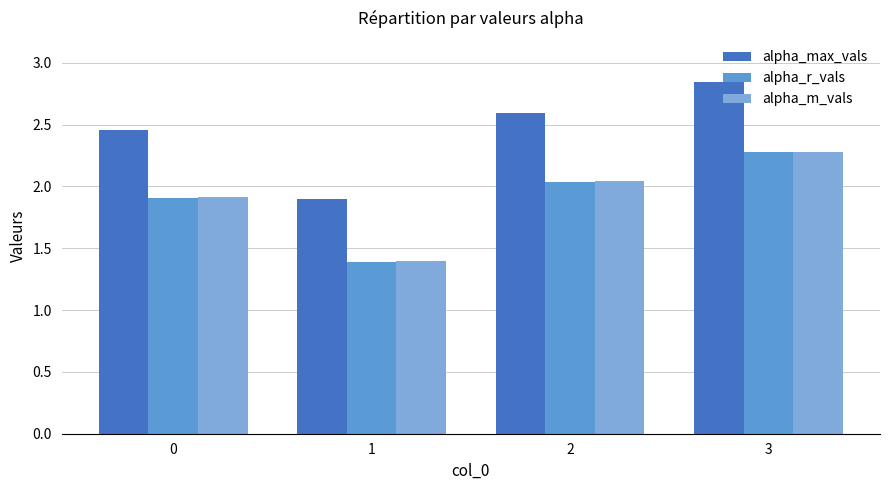

What is the average value of the alpha_max_vals series?

2.4